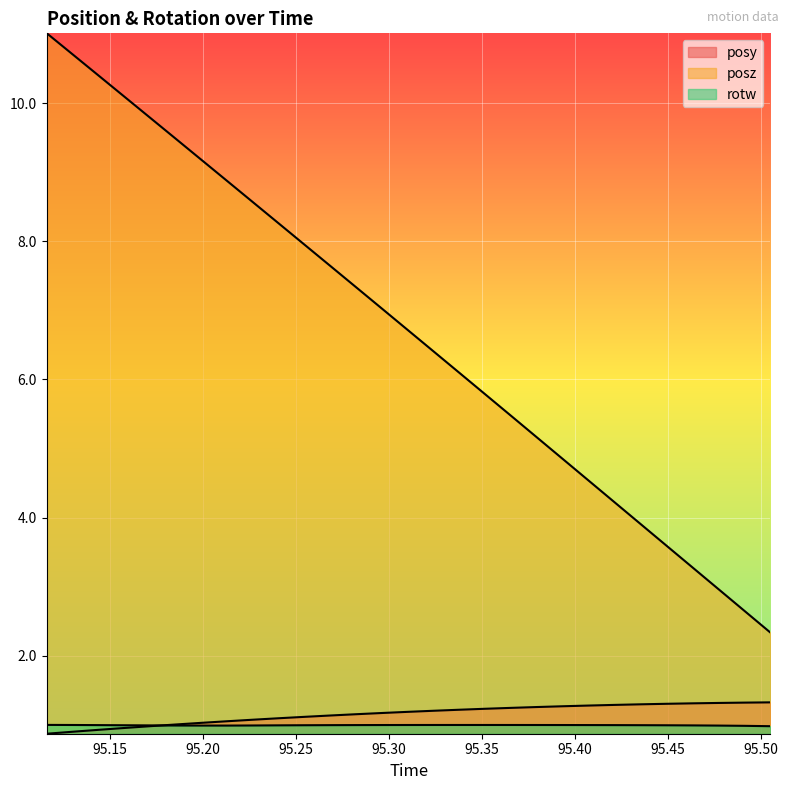

Does the chart display data point markers on the line(s)?

No